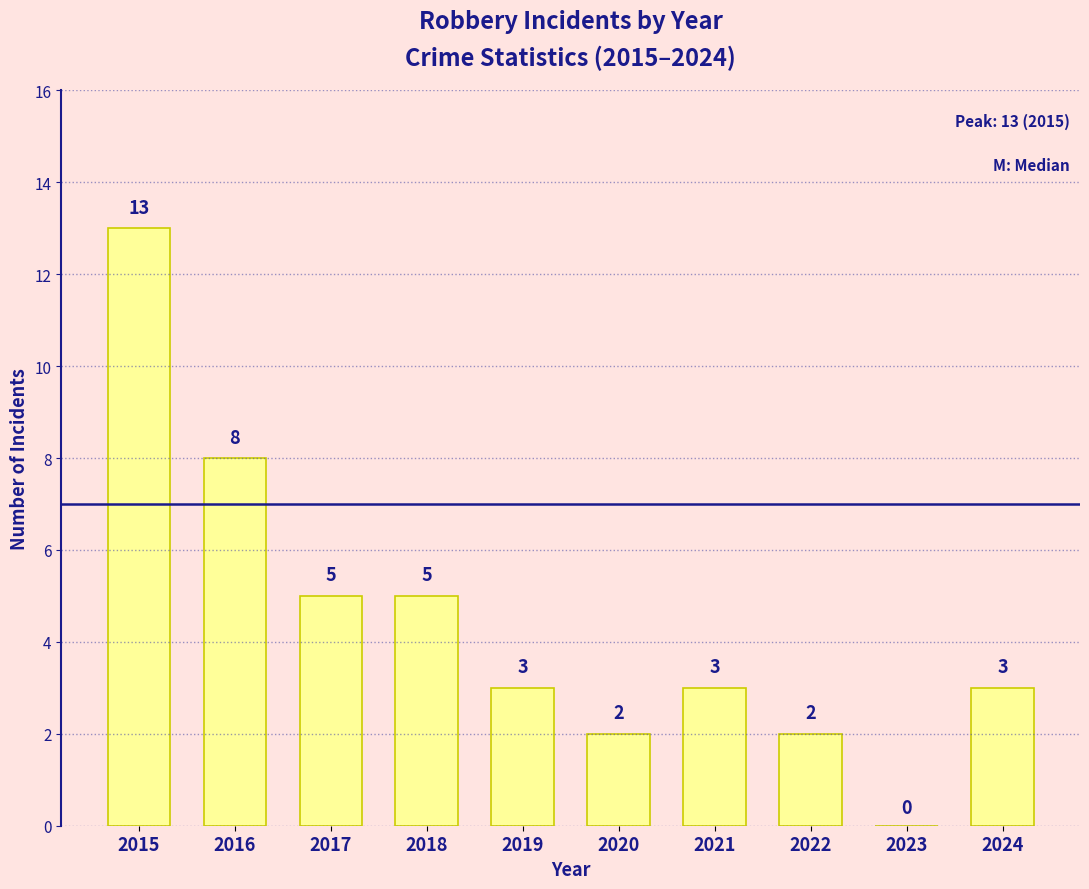

Is it true that the value at 2020 is 2?

True